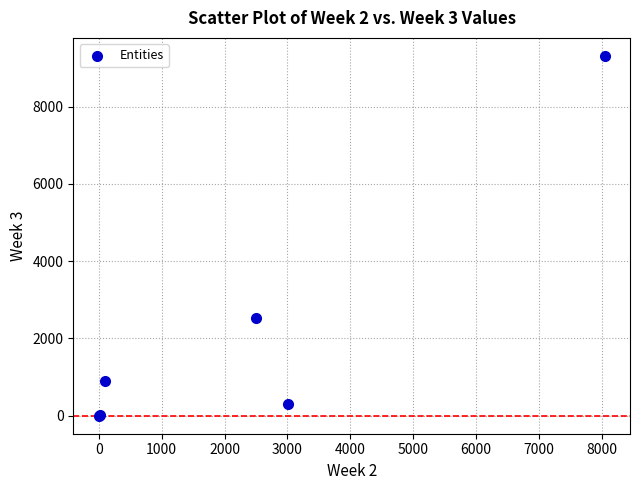

What Y value in the scatter plot is closest to 4653?

2521.7